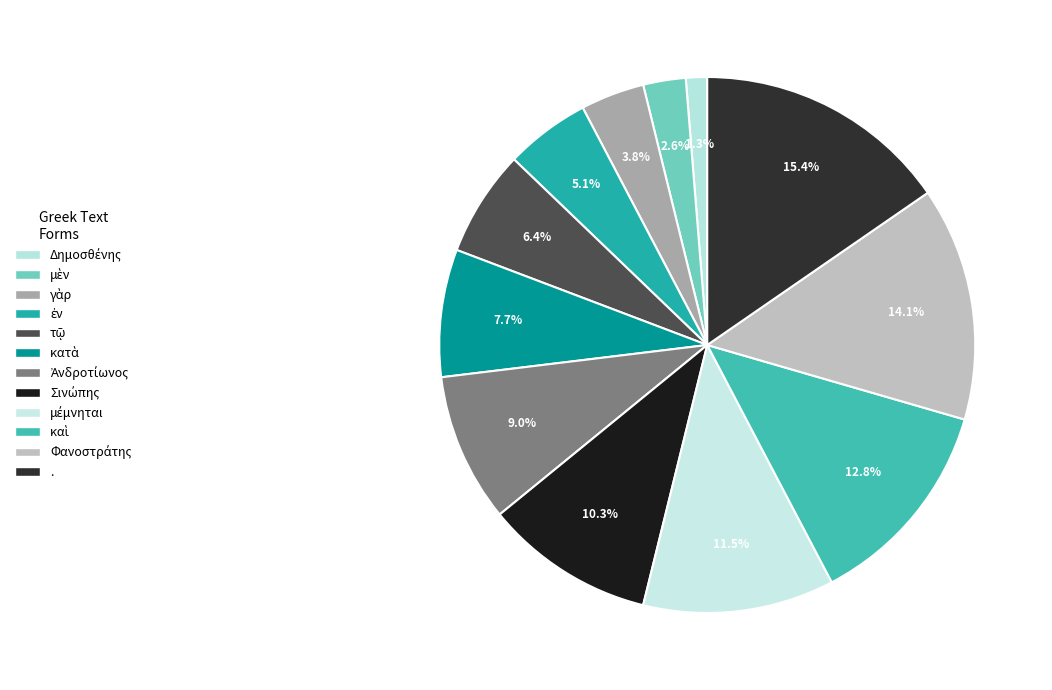

Do κατὰ and Ἀνδροτίωνος together represent more than half of the pie?

No